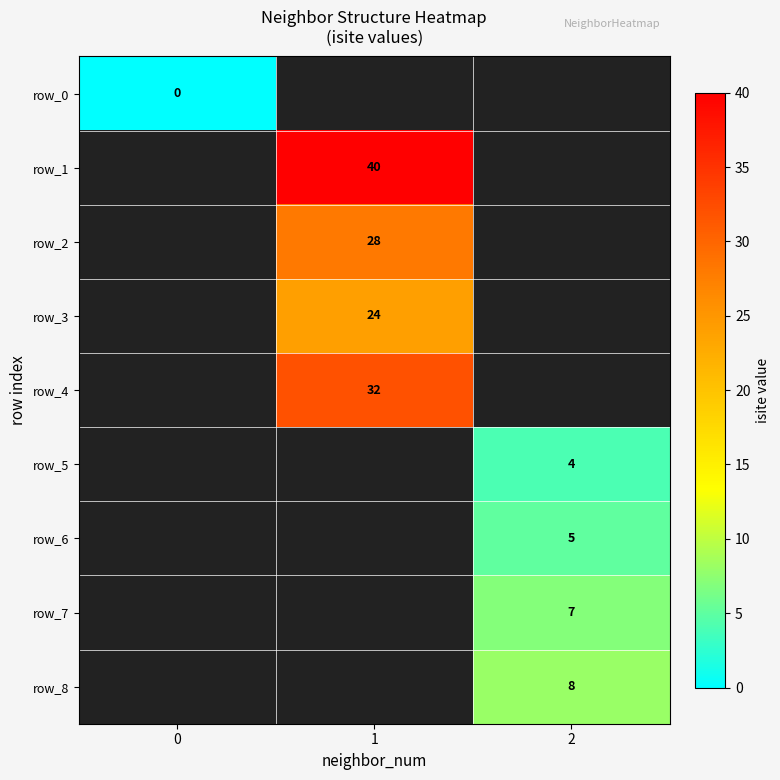

True or false: row_6 has a value of 5 at 2.

True